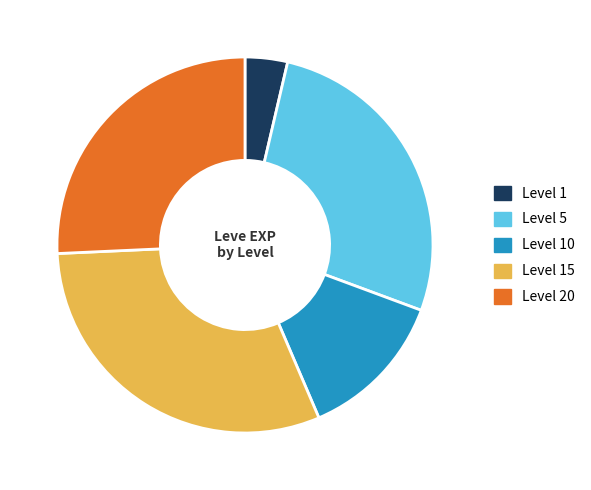

Which category has the smallest portion of the pie?

Level 1